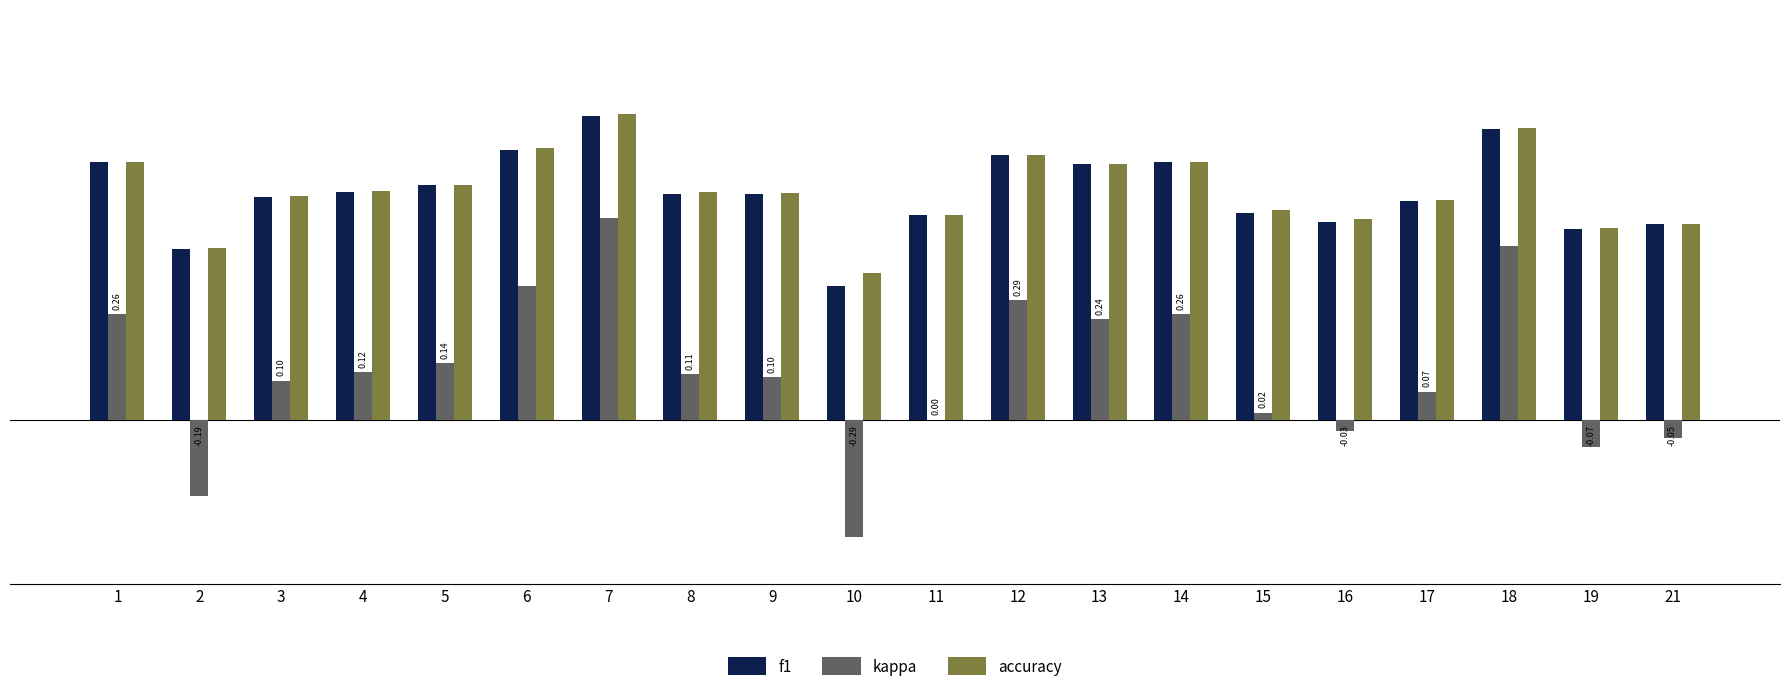

Between 10 and 11, which series saw the biggest shift?

kappa